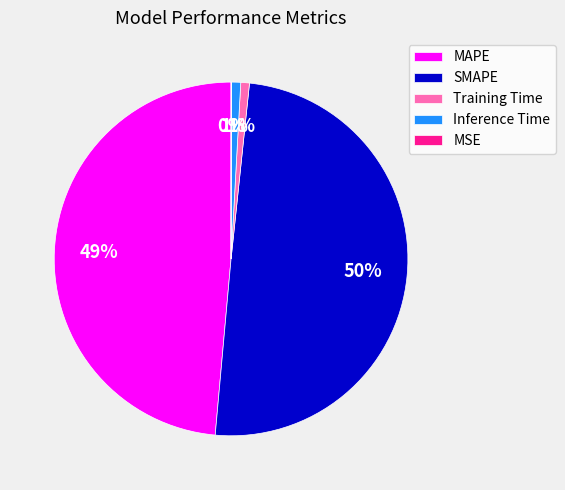

Do MAPE and SMAPE together represent more than half of the pie?

Yes